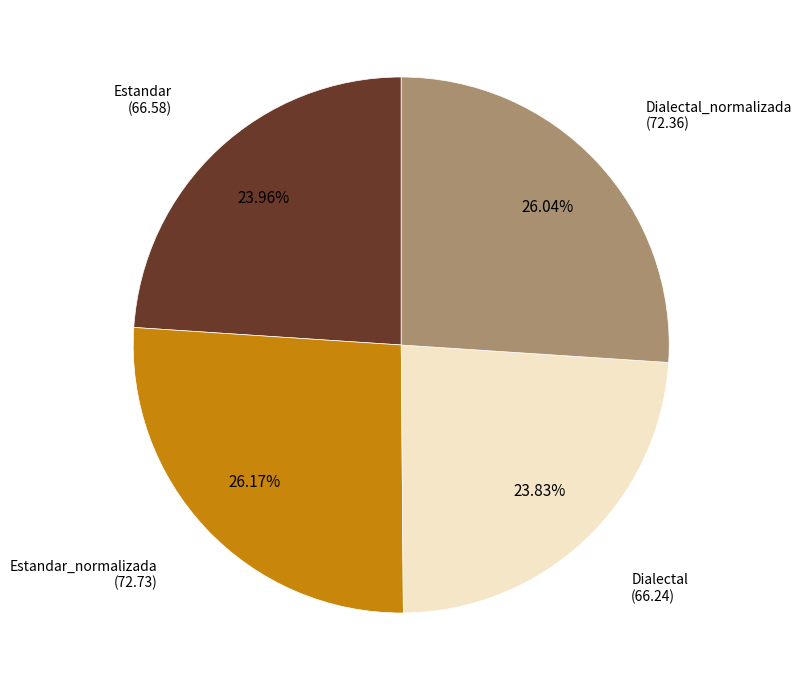

To the nearest percent, what is the combined percentage of Estandar_normalizada and Estandar?

50%